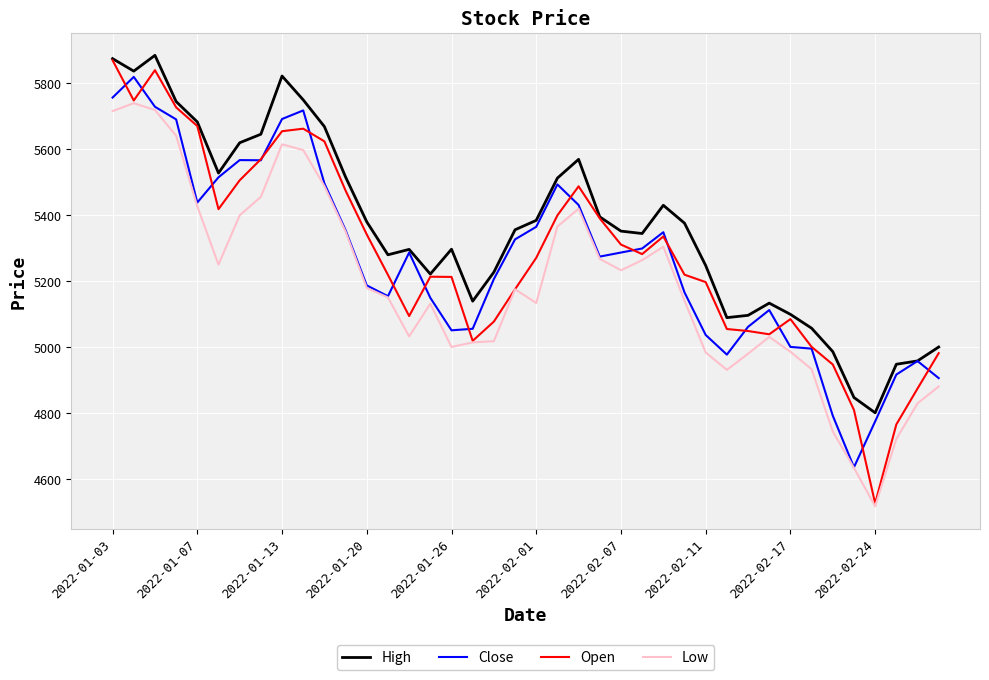

What is the difference between the maximum and second lowest values in the Open series?

1103.7